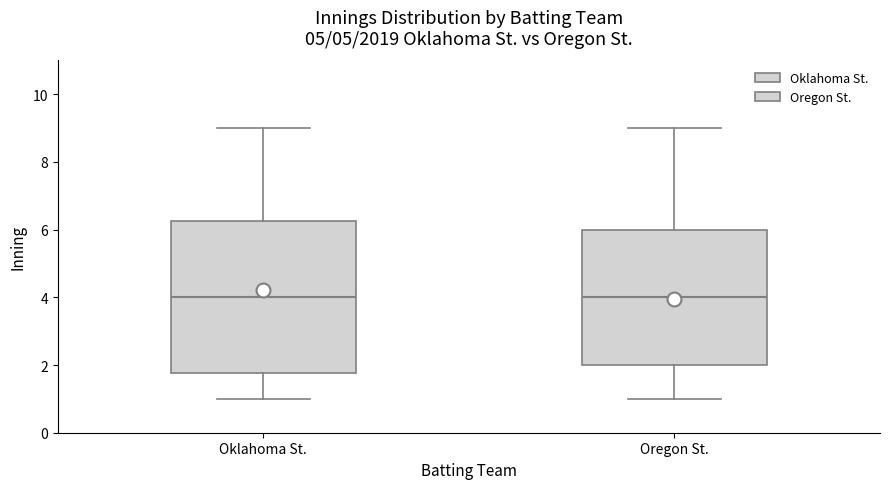

Which box is the tallest, from its lower edge to its upper edge?

Oklahoma St.